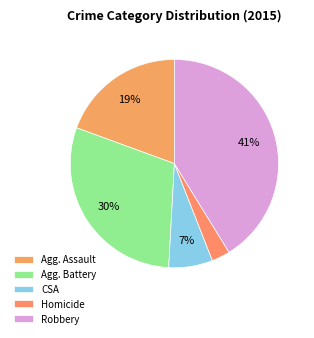

How many segments does this pie chart have?

5